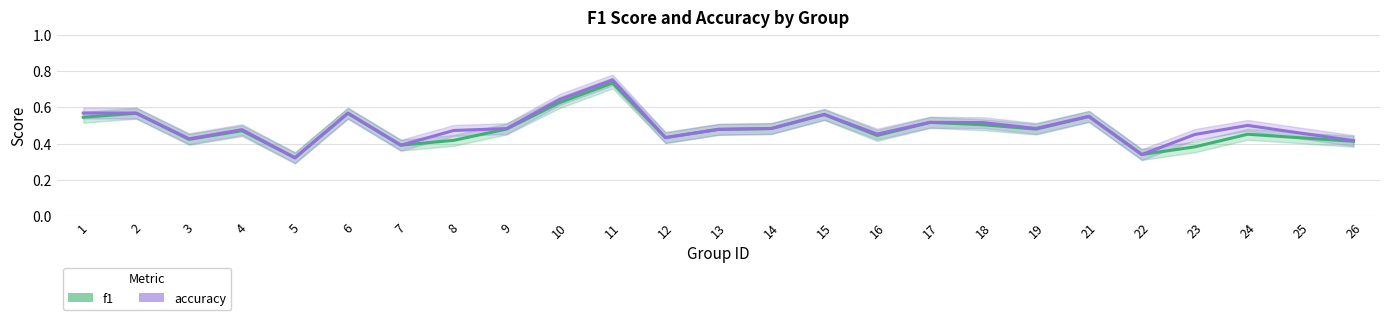

Reading left to right, transcribe all the data shown in this chart.

f1: 1=0.5	2=0.6	3=0.4	4=0.5	5=0.3	6=0.6	7=0.4	8=0.4	9=0.5	10=0.6	11=0.7	12=0.4	13=0.5	14=0.5	15=0.6	16=0.4	17=0.5	18=0.5	19=0.5	21=0.5	22=0.3	23=0.4	24=0.5	25=0.4	26=0.4
accuracy: 1=0.6	2=0.6	3=0.4	4=0.5	5=0.3	6=0.6	7=0.4	8=0.5	9=0.5	10=0.6	11=0.8	12=0.4	13=0.5	14=0.5	15=0.6	16=0.5	17=0.5	18=0.5	19=0.5	21=0.6	22=0.3	23=0.5	24=0.5	25=0.5	26=0.4